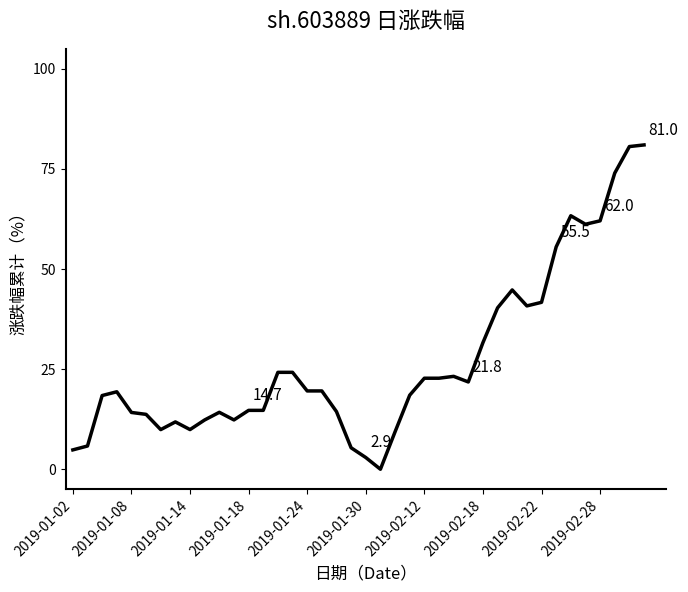

What is the greatest value displayed?

81.0